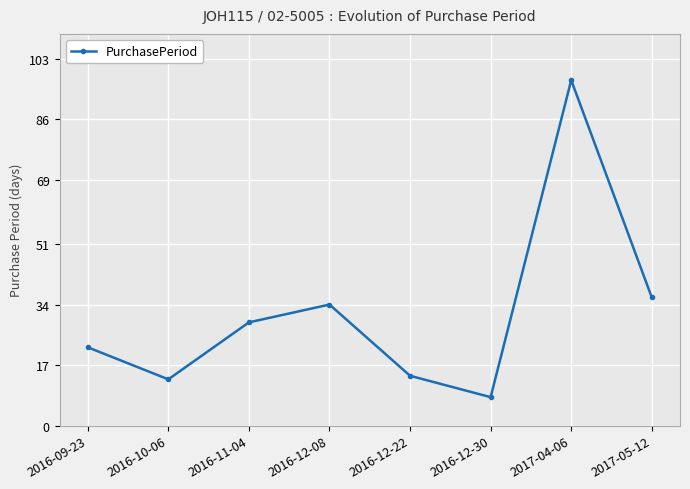

Which label corresponds to the largest value in the chart?

2017-04-06